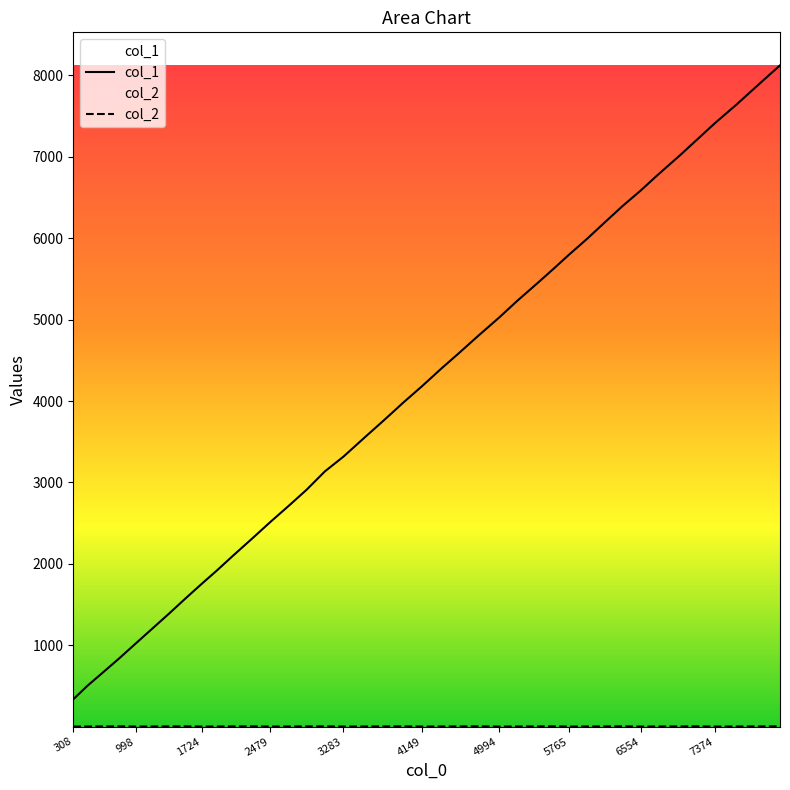

Which series has the widest spread of values?

col_1